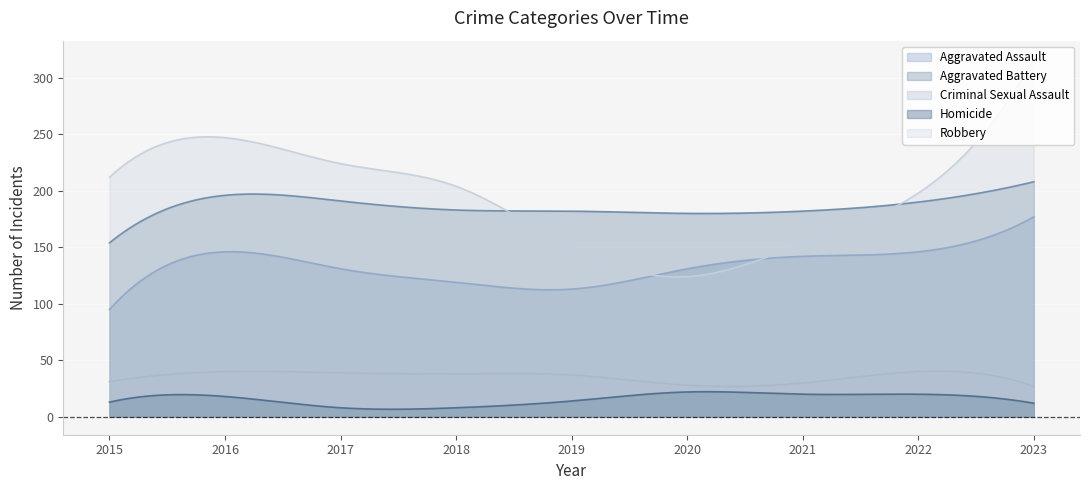

Is it true that Criminal Sexual Assault equals 39 at 2017?

True